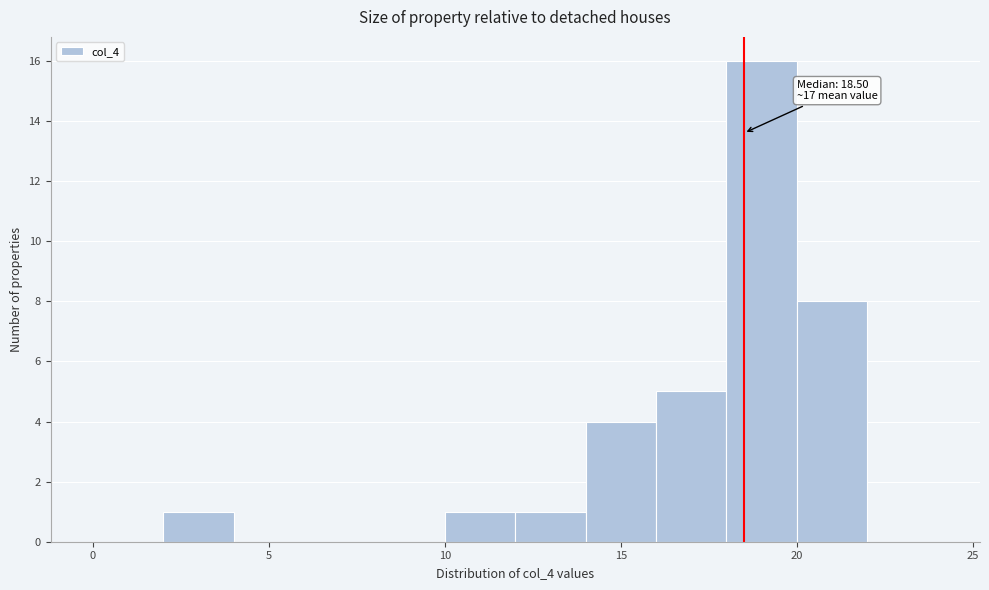

Over which range of the x-axis is the bar tallest?

18 to 20